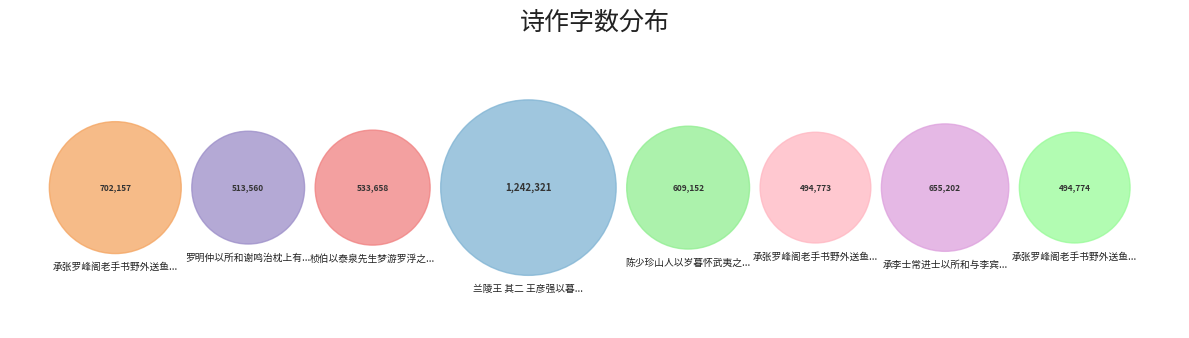

To the nearest percent, what is the average slice percentage?

12%